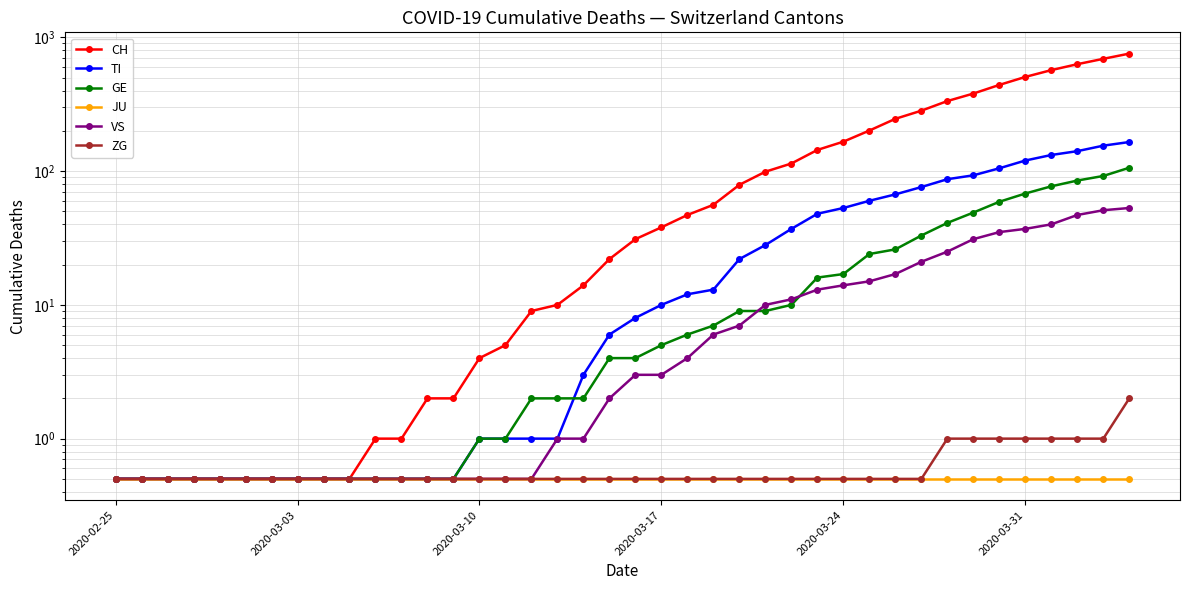

How many lines are shown in the chart?

6